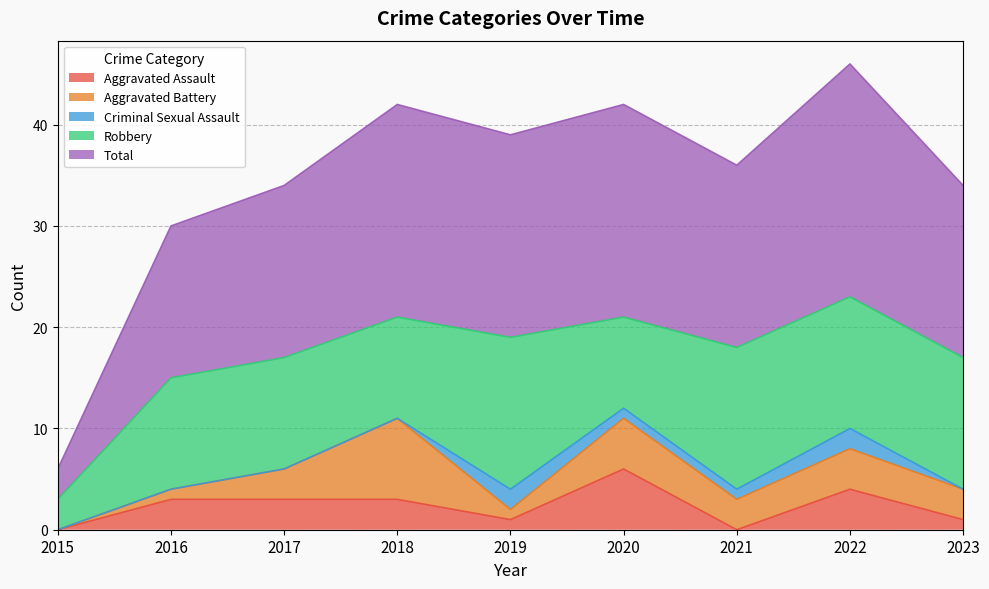

Reading right to left, transcribe all the data shown in this chart.

Aggravated Assault: 2023=1	2022=4	2021=0	2020=6	2019=1	2018=3	2017=3	2016=3	2015=0
Aggravated Battery: 2023=3	2022=4	2021=3	2020=5	2019=1	2018=8	2017=3	2016=1	2015=0
Criminal Sexual Assault: 2023=0	2022=2	2021=1	2020=1	2019=2	2018=0	2017=0	2016=0	2015=0
Robbery: 2023=13	2022=13	2021=14	2020=9	2019=15	2018=10	2017=11	2016=11	2015=3
Total: 2023=17	2022=23	2021=18	2020=21	2019=20	2018=21	2017=17	2016=15	2015=3